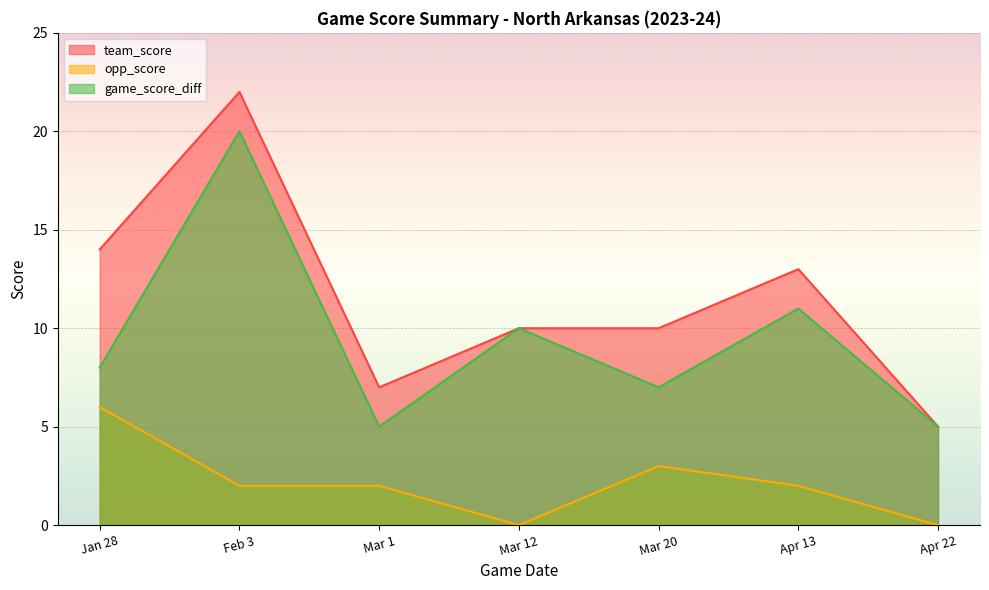

How many lines are shown in the chart?

3